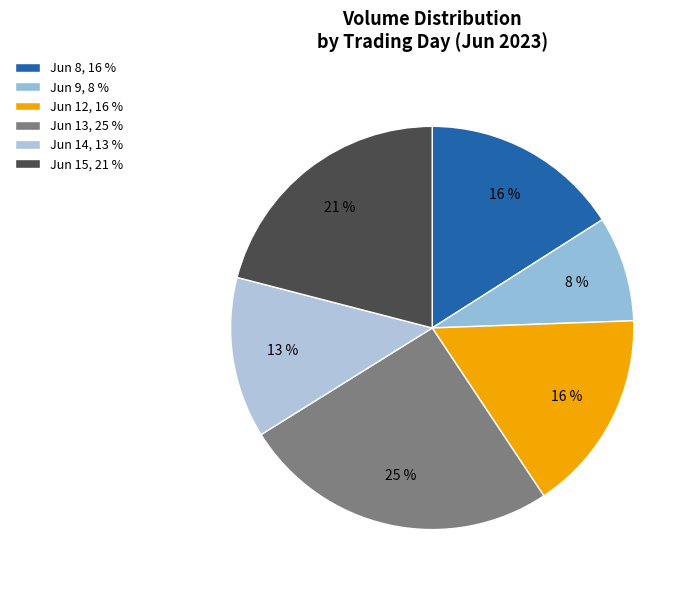

How many segments does this pie chart have?

6